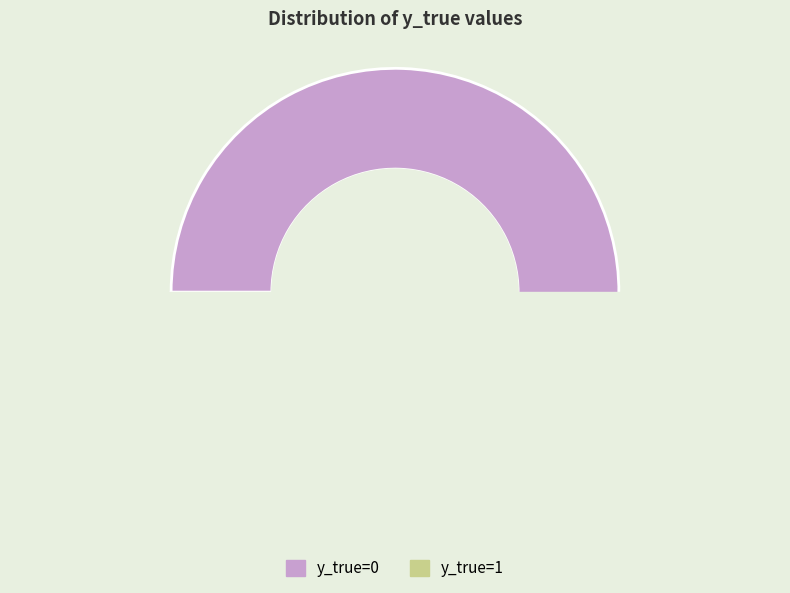

Which category accounts for the majority?

y_true=0